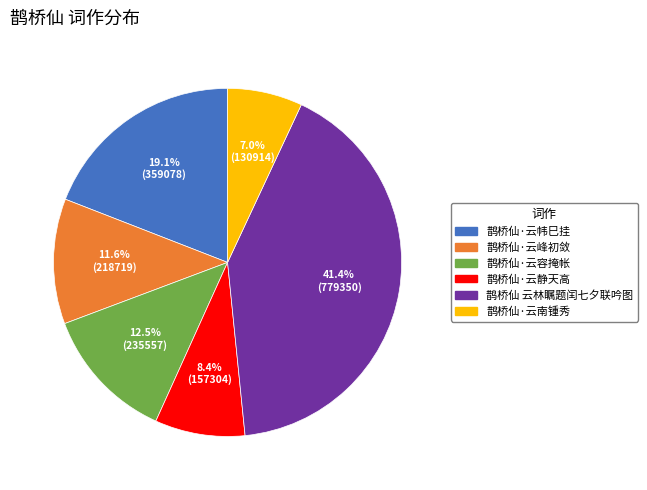

To the nearest percent, what is the difference between the 鹊桥仙 云林瞩题闰七夕联吟图 and 鹊桥仙·云静天高 slice percentages?

33%